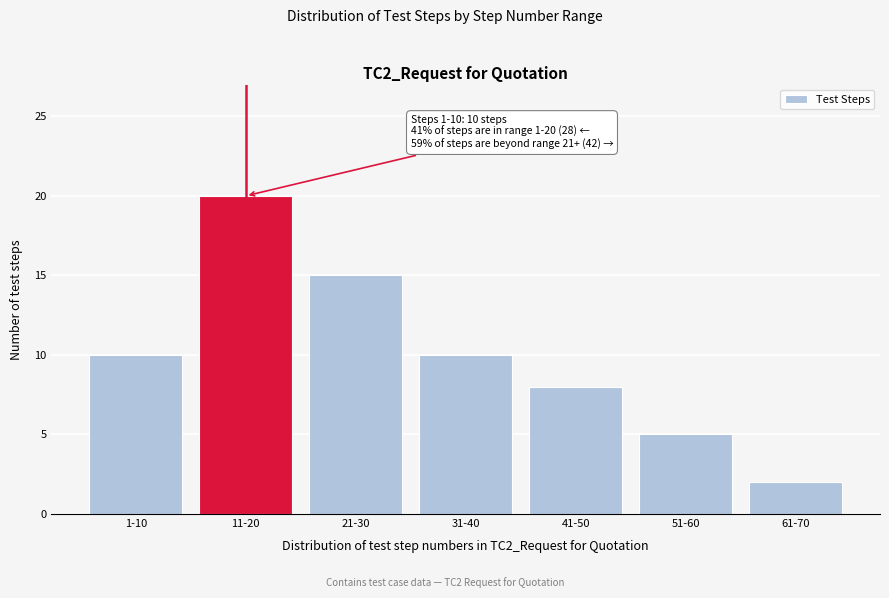

Reading right to left, list all the values displayed in this chart.

61-70=2	51-60=5	41-50=8	31-40=10	21-30=15	11-20=20	1-10=10